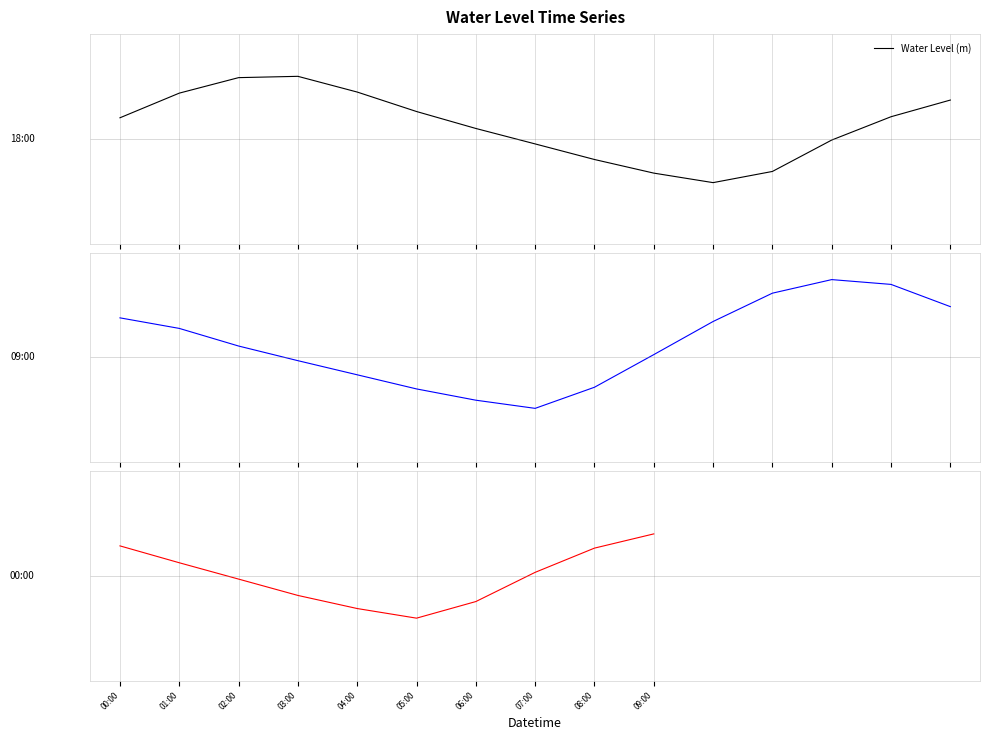

Does the chart have visible grid lines?

Yes